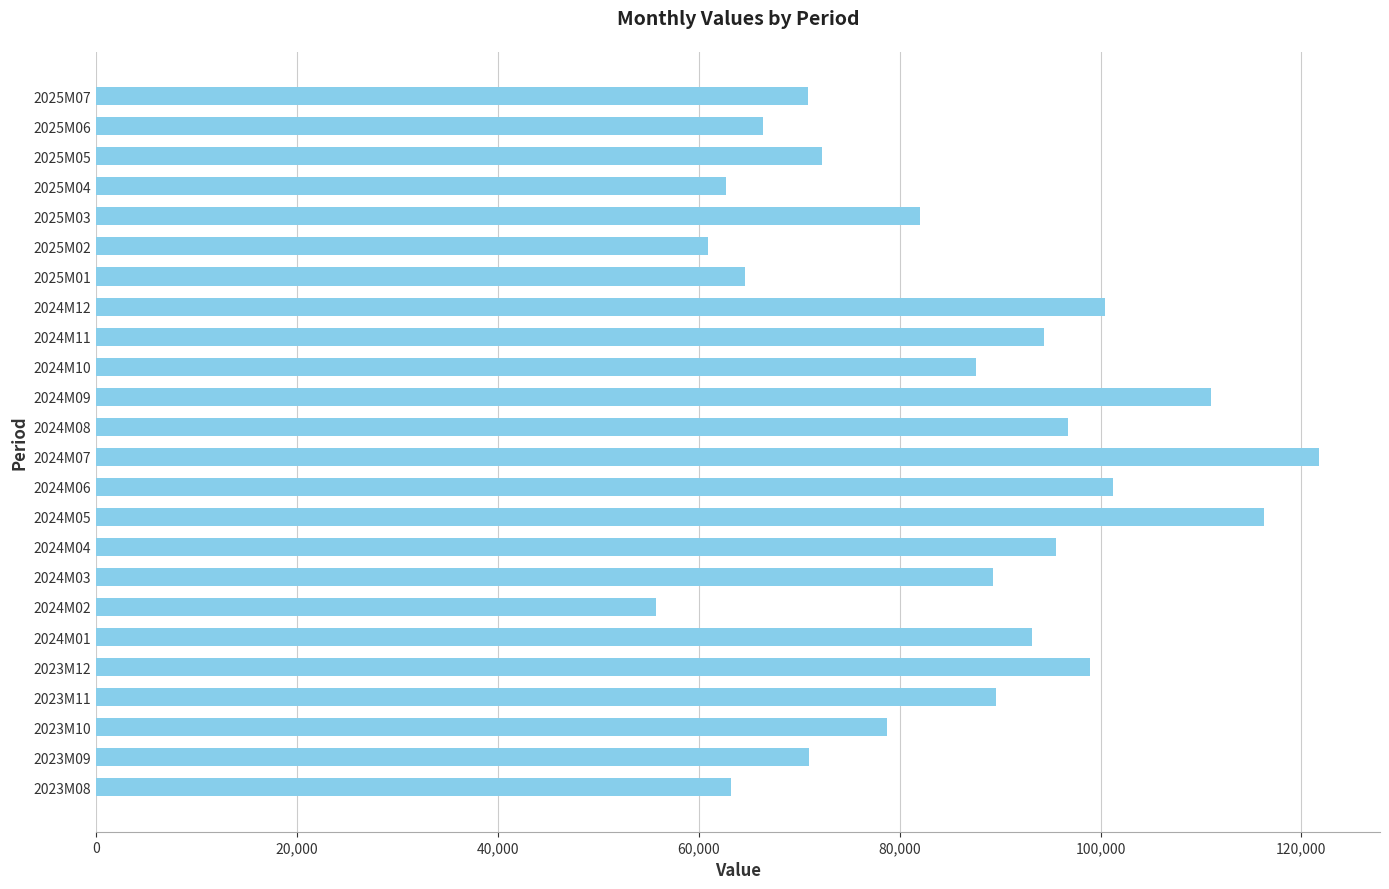

How many categories are shown in the chart?

24